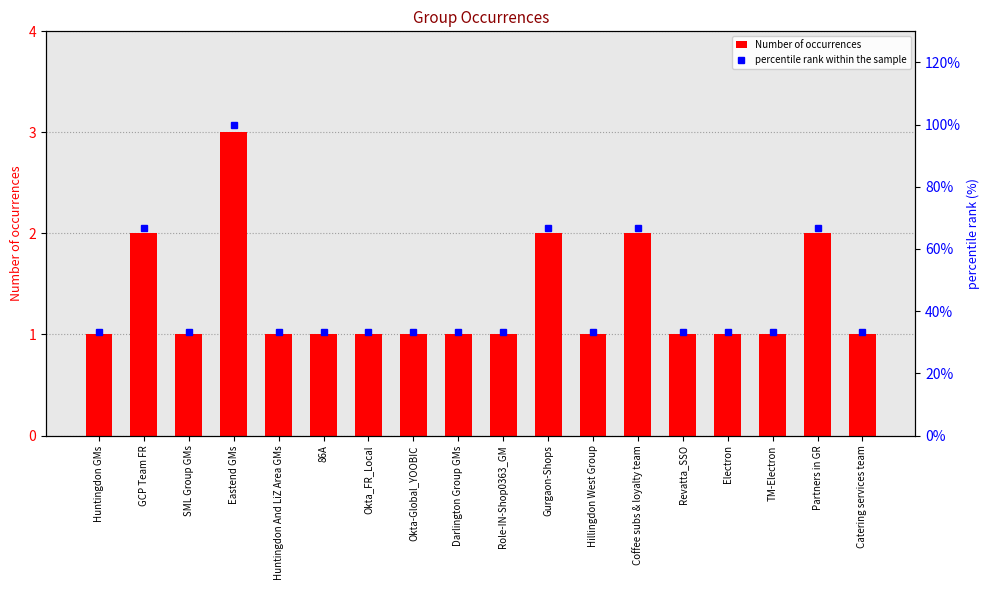

What is the difference between the maximum and minimum values in the percentile rank within the sample series?

66.7